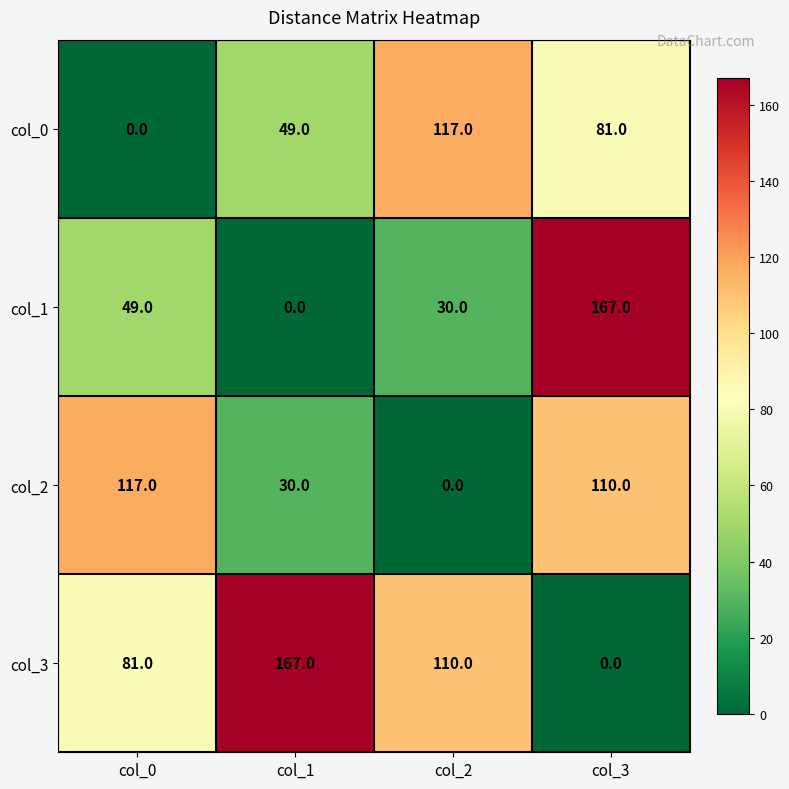

What is the difference between the col_1 values at col_2 and col_3?

137